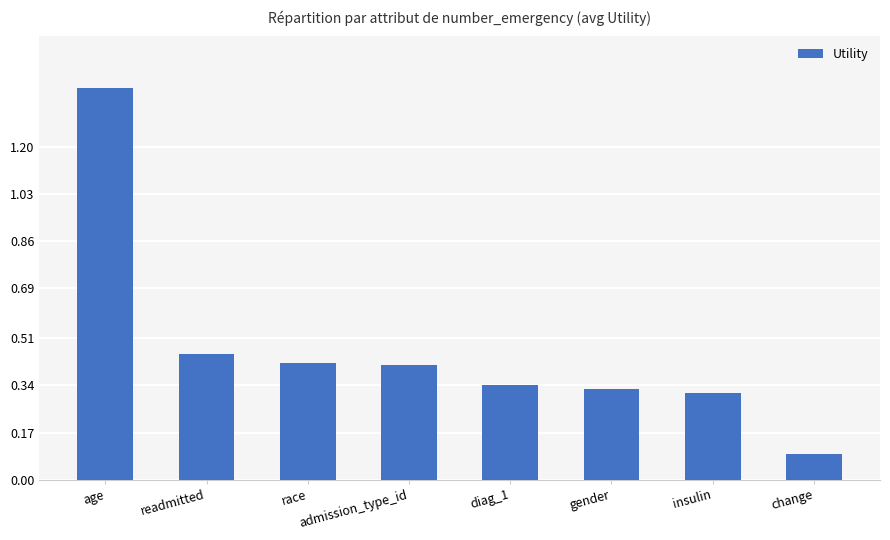

True or false: the data shows 0.2 at change.

False